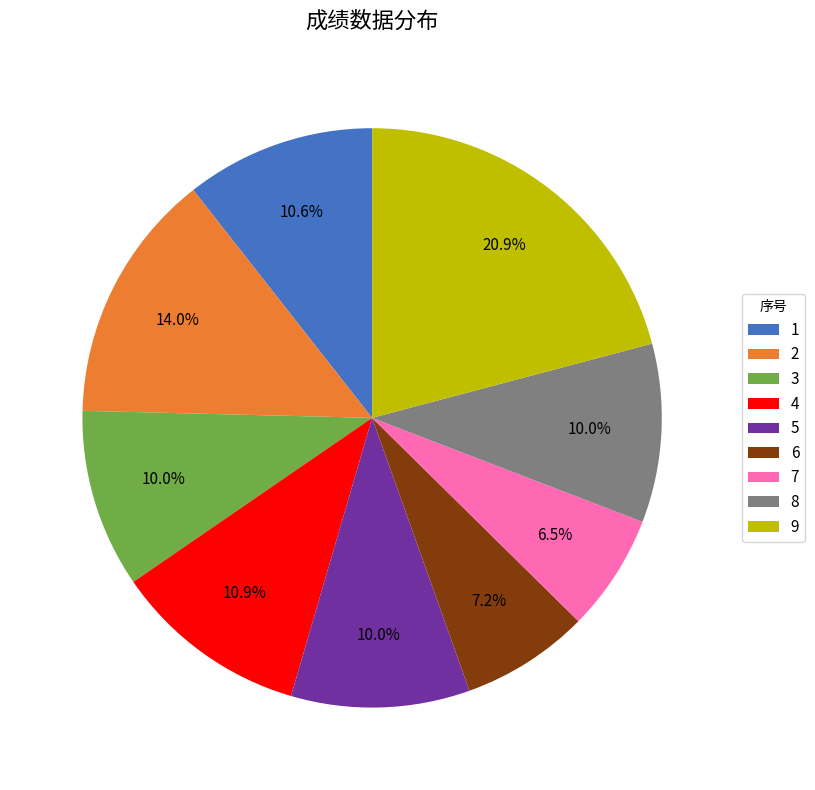

The 6 slice represents 18% of the pie. True or false?

False